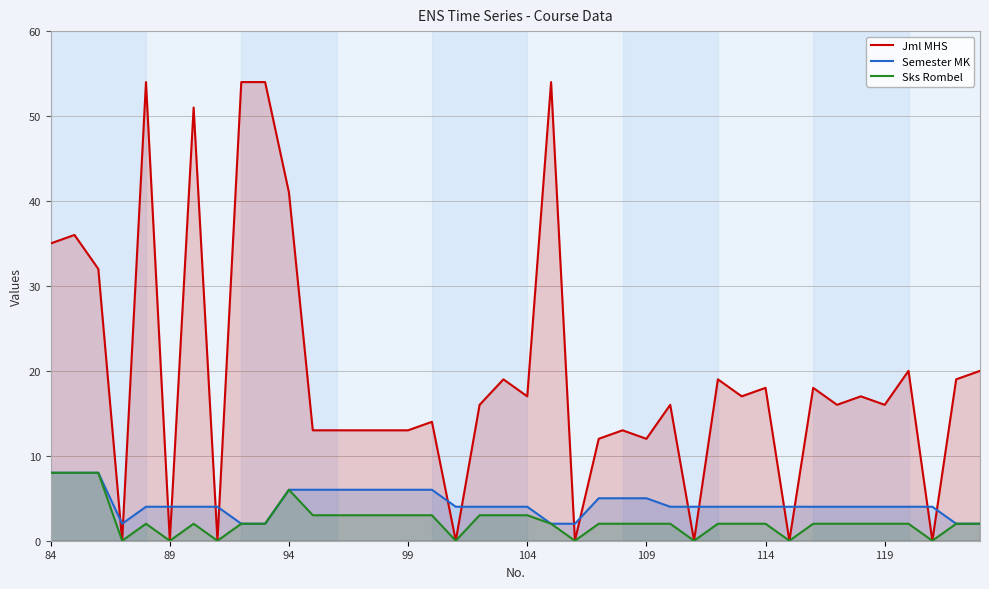

Read the Semester MK value at 17.

4